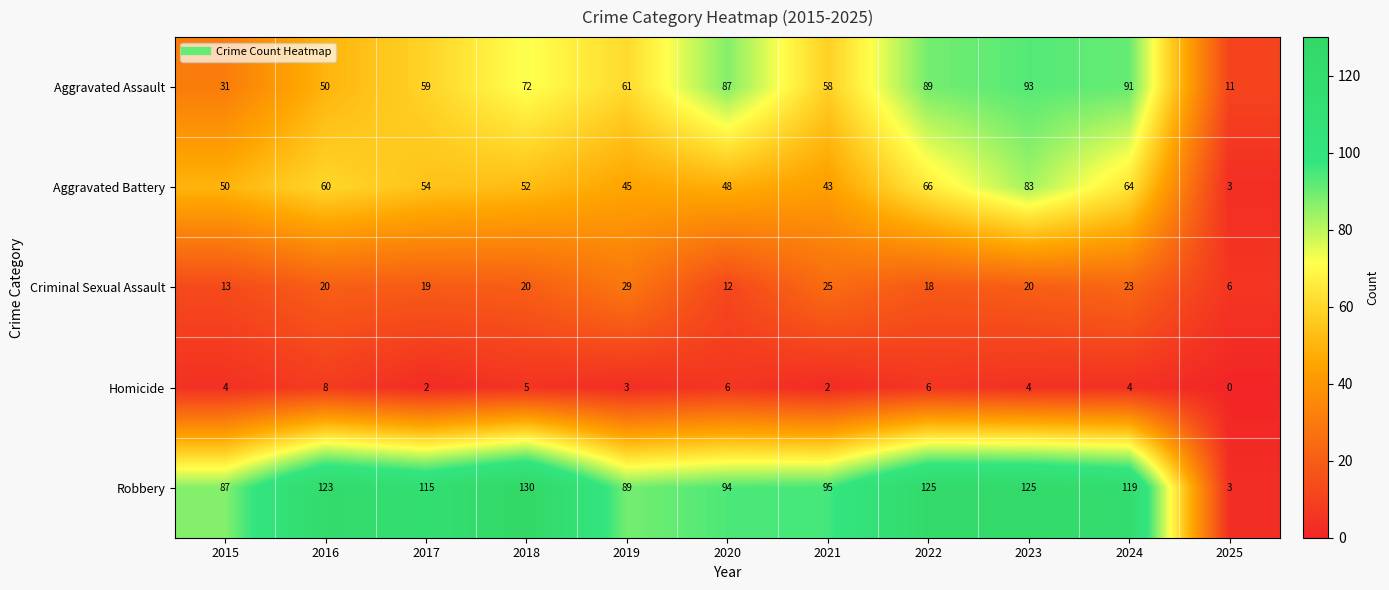

At 2022, list the series in order from smallest to largest.

Homicide, Criminal Sexual Assault, Aggravated Battery, Aggravated Assault, Robbery